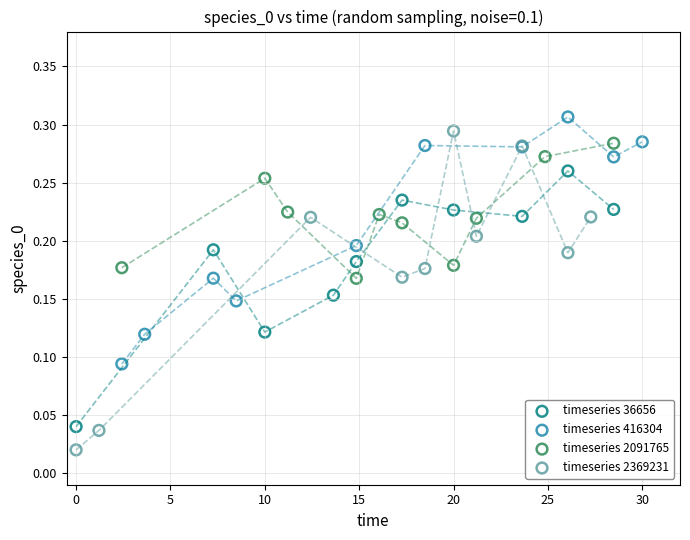

Which series contains the lowest Y value?

timeseries 2369231